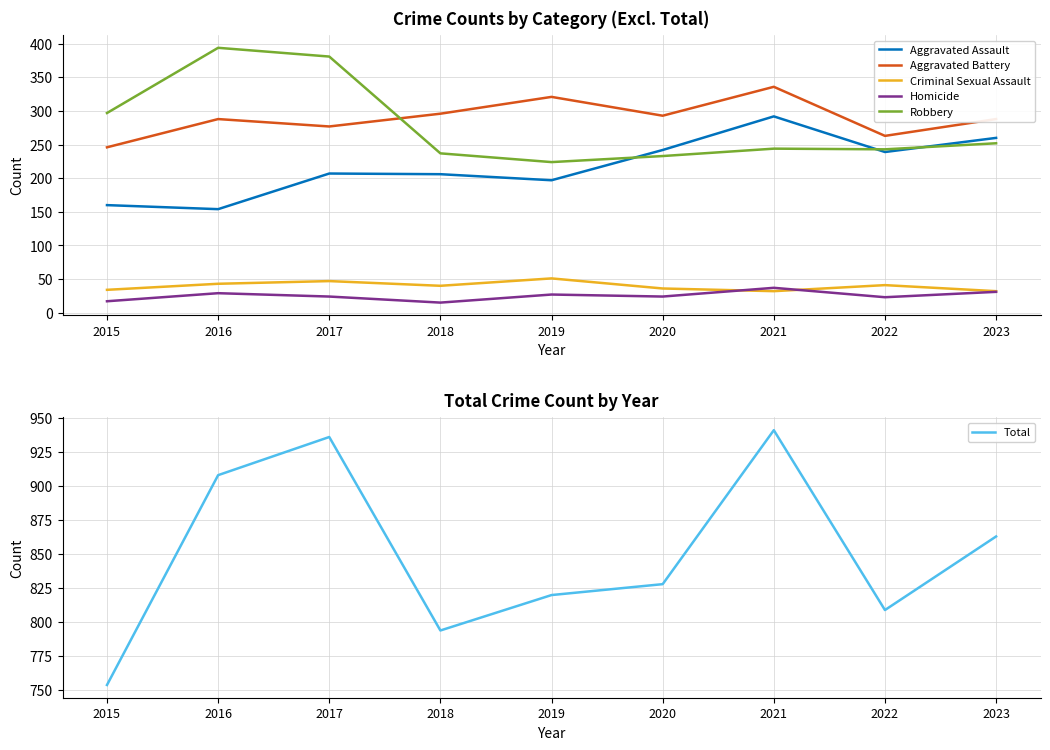

Count the number of data series in this chart.

6